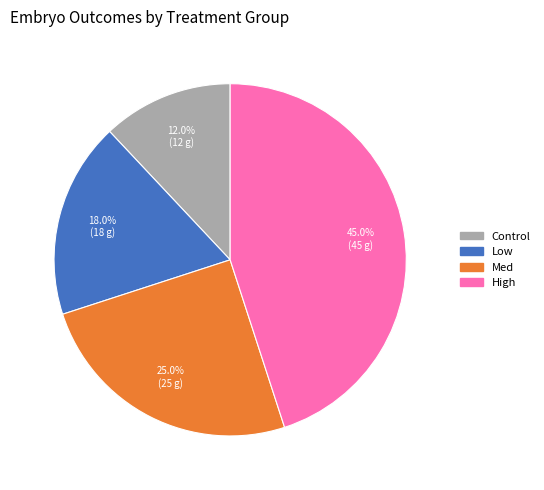

Is there any slice that represents more than half of the pie?

No